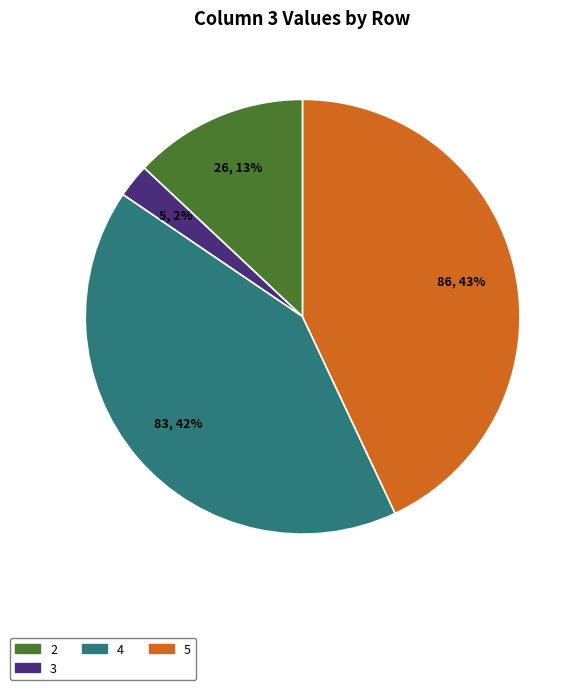

How many segments does this pie chart have?

4